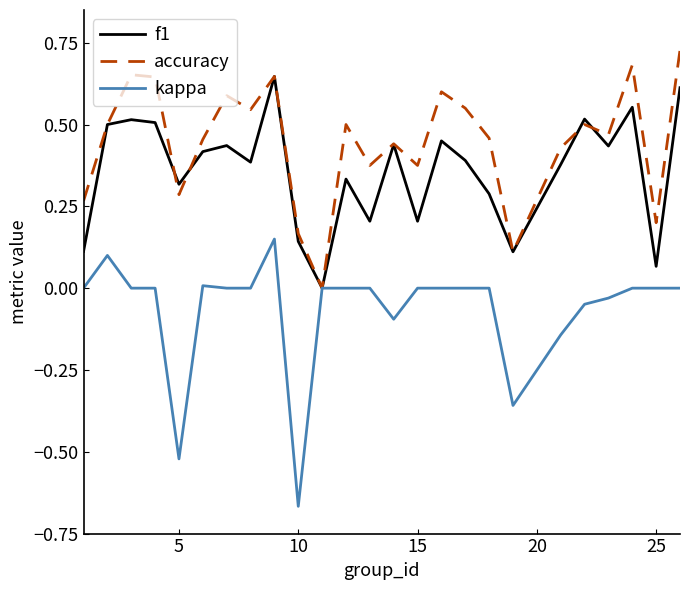

Which series has the largest total across all categories?

accuracy